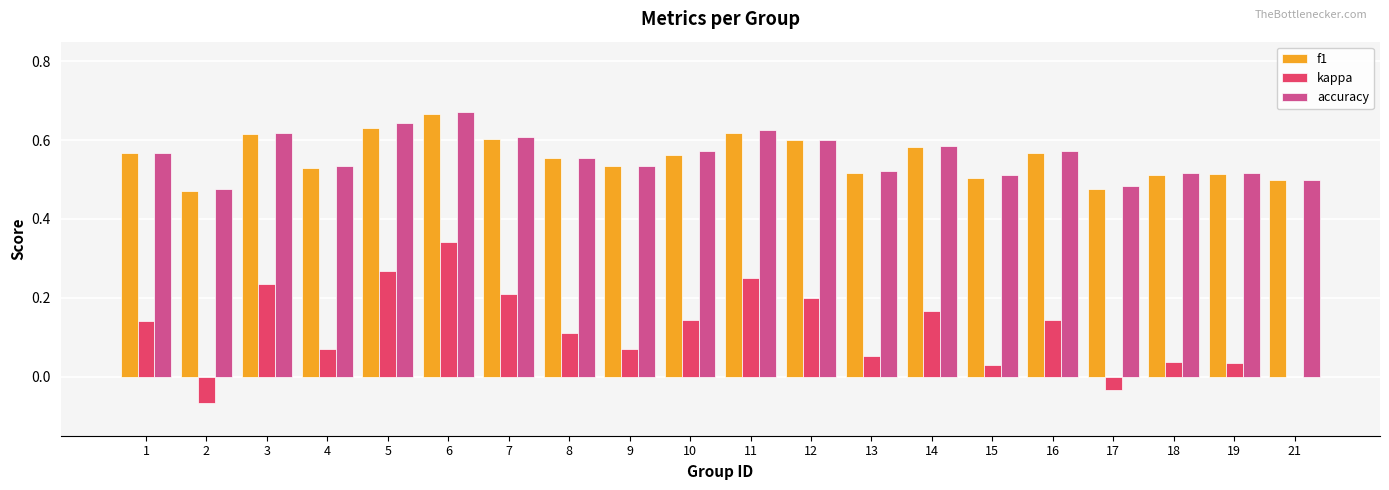

How many series are shown in this chart?

3